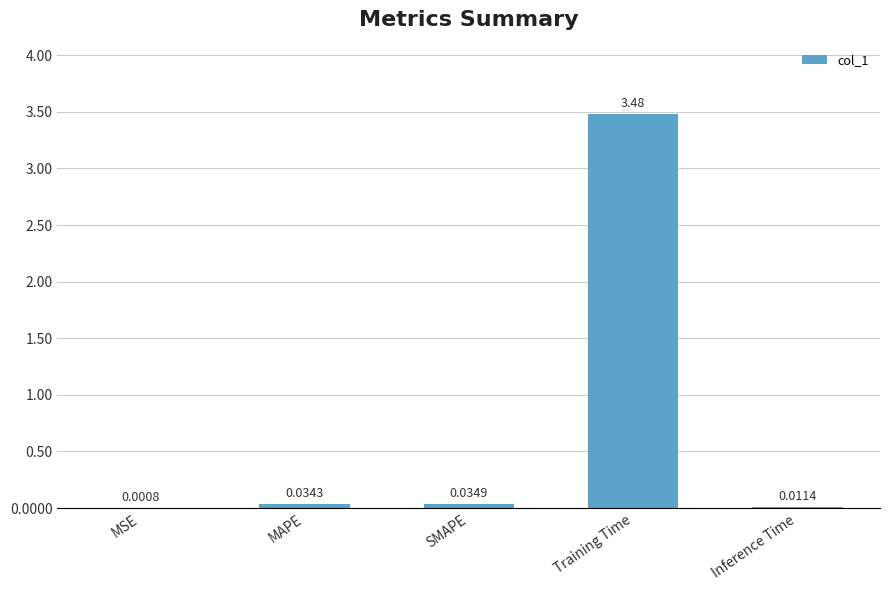

Which label corresponds to the largest value in the chart?

Training Time